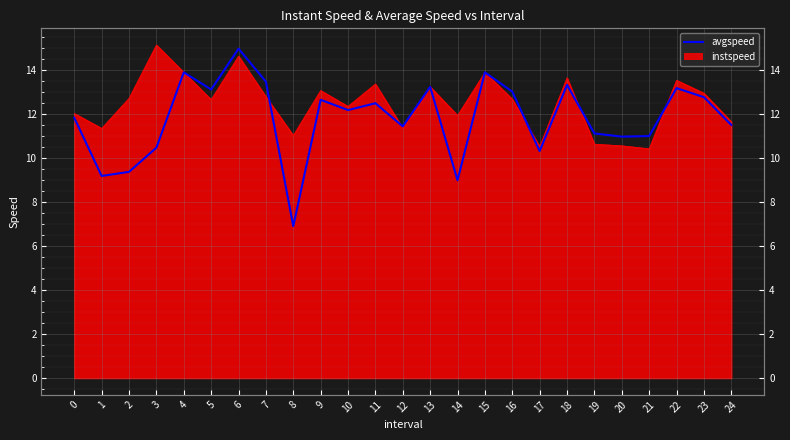

Rank the categories by value from highest to lowest.

6, 4, 15, 7, 18, 13, 22, 5, 16, 23, 9, 11, 10, 0, 24, 12, 19, 21, 20, 3, 17, 2, 1, 14, 8